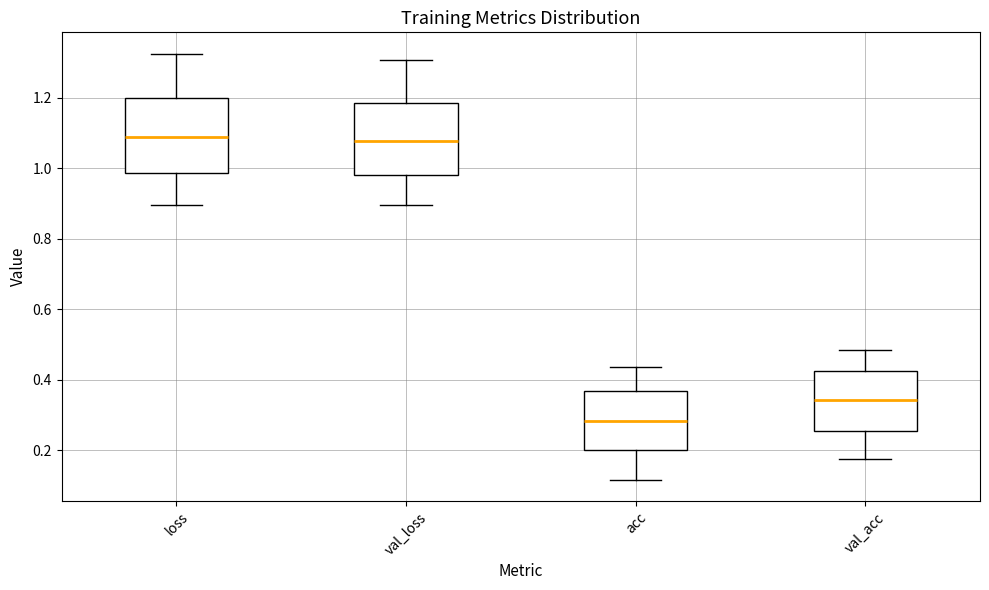

Reading left to right, transcribe this box plot: for each box, give where its median line is, the range the box spans, and where its two whiskers end, as read against the y-axis. The values are not printed on the chart, so give them approximately, as read against the axis.

loss: median 1.08, box 0.98 to 1.20, whiskers 0.90 to 1.32
val_loss: median 1.08, box 0.98 to 1.18, whiskers 0.90 to 1.30
acc: median 0.28, box 0.20 to 0.36, whiskers 0.12 to 0.44
val_acc: median 0.34, box 0.26 to 0.42, whiskers 0.18 to 0.48